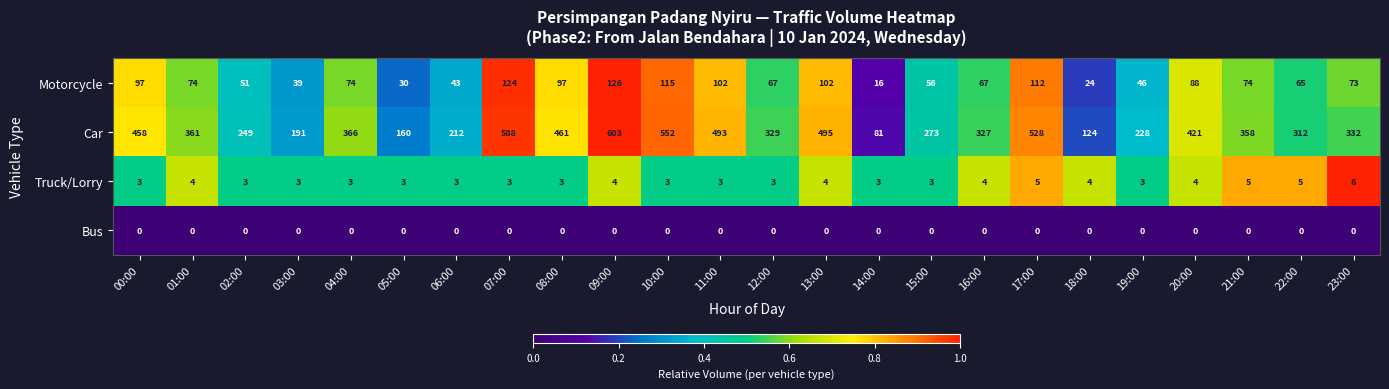

Read the Car value at 16:00.

327